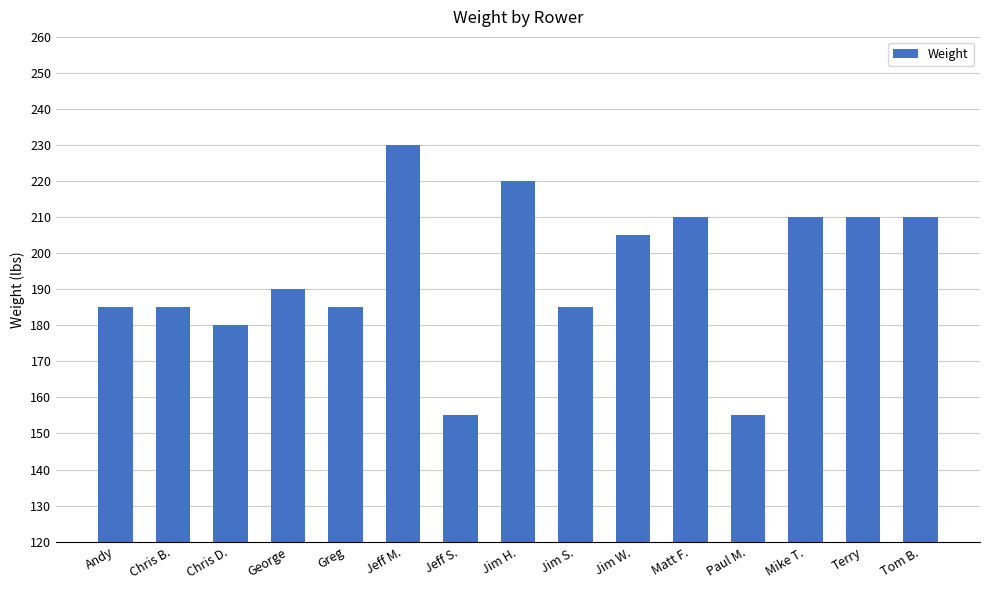

How many values are below 190?

7